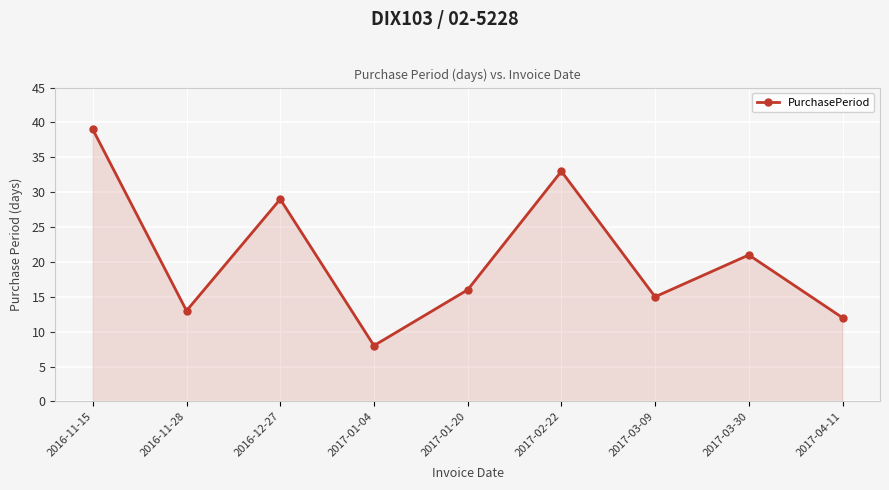

What is the value of the 3rd point from the left?

29